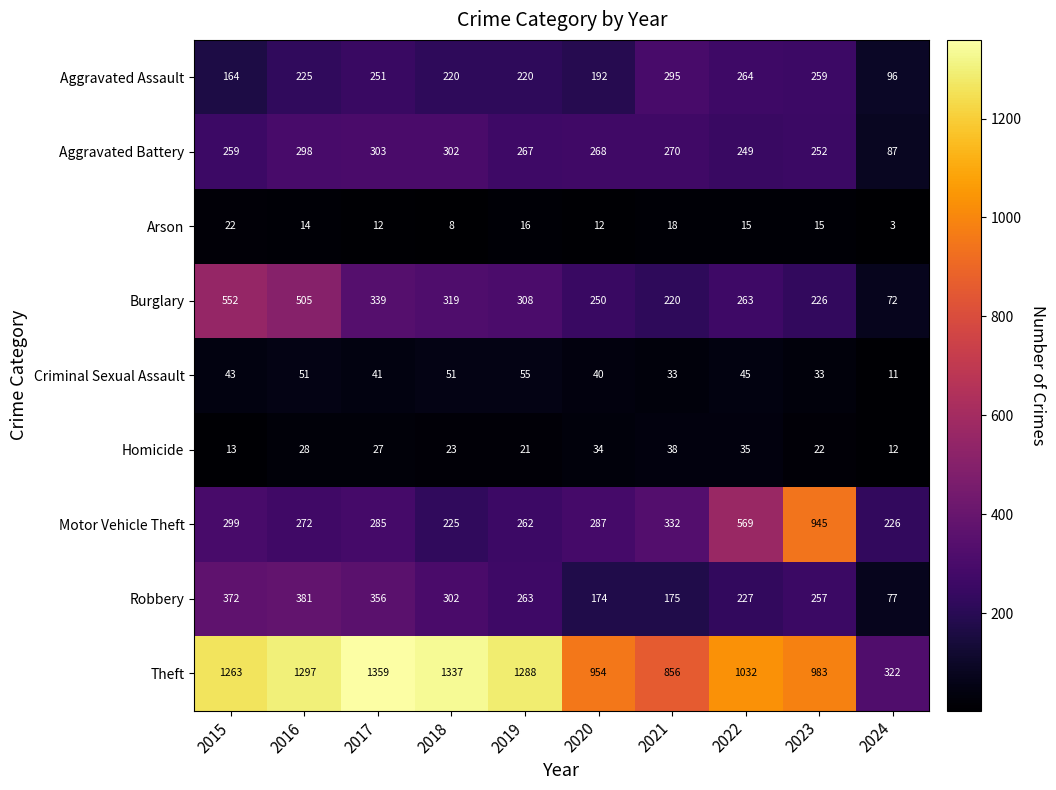

What is the difference between the highest and lowest values at 2016?

1283